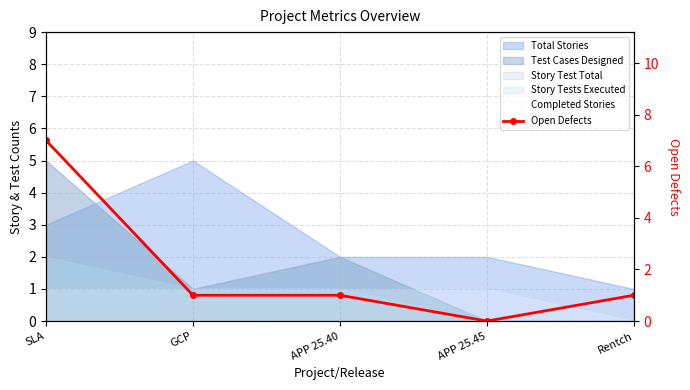

Which has a higher value, GCP or APP 25.45?

GCP